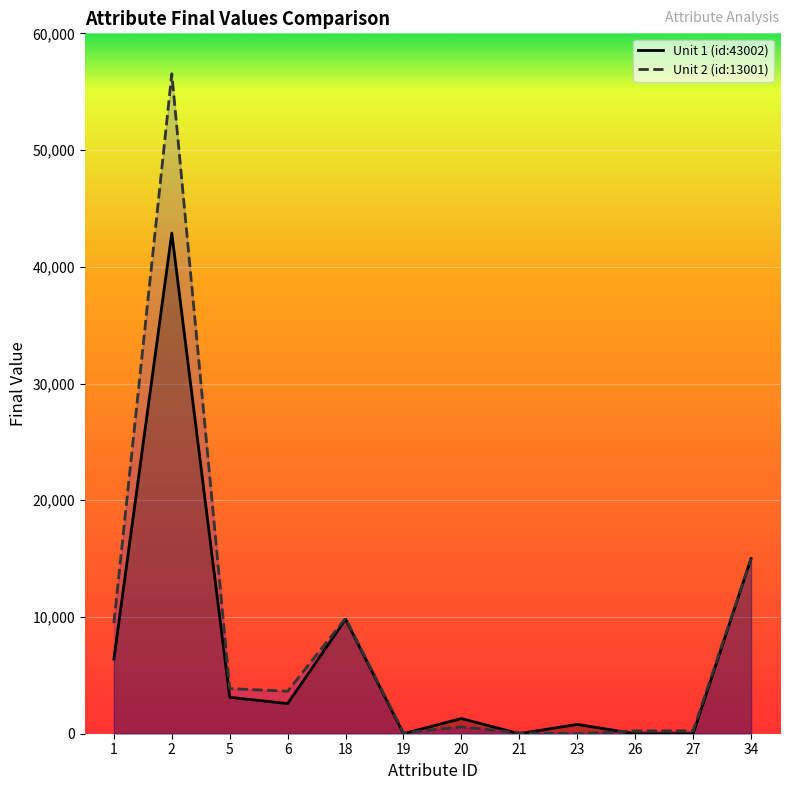

List the series in order of their overall mean, lowest first.

Unit 1 (id:43002), Unit 2 (id:13001)